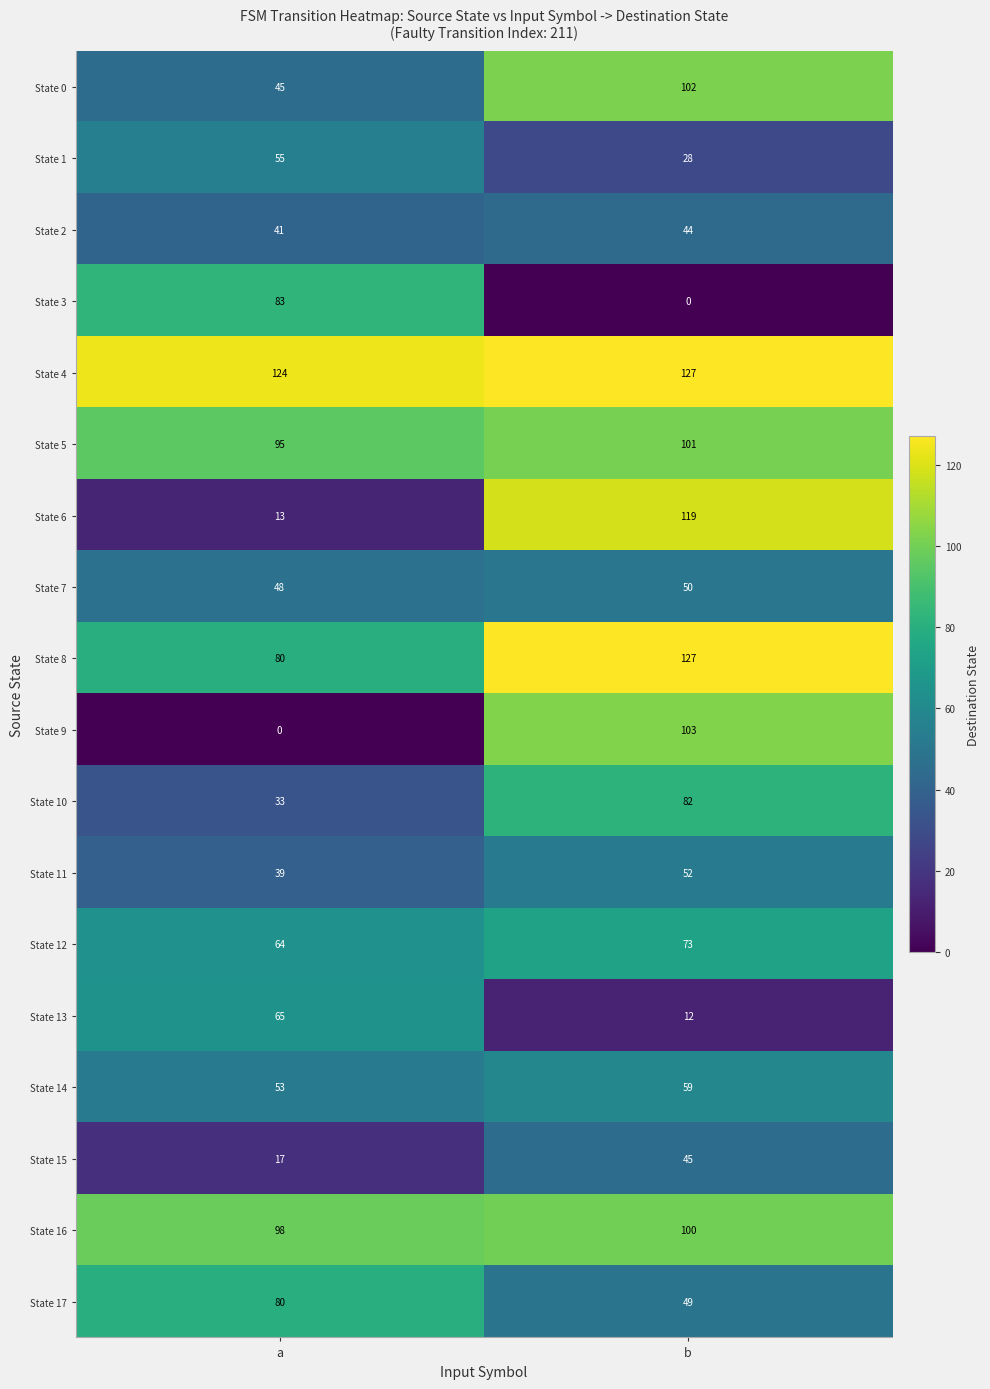

At which category is the sum across all series the highest?

b